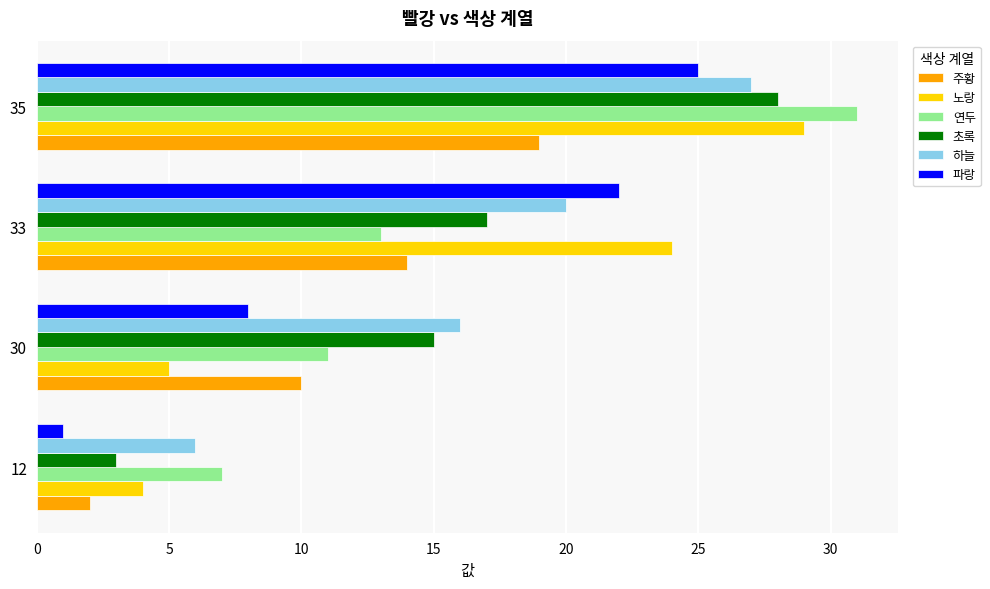

Which series changed the most between 12 and 33?

파랑